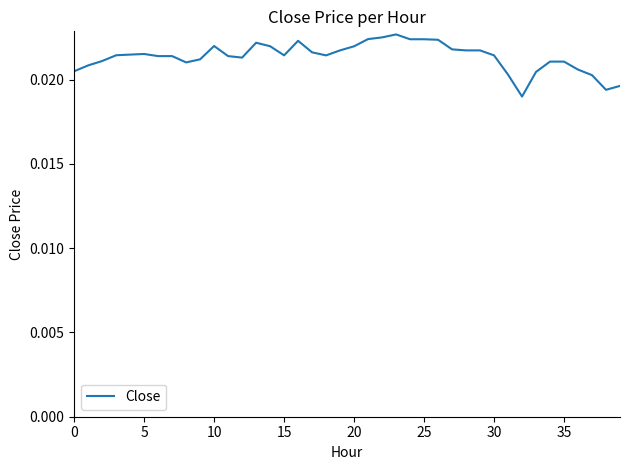

Count the number of data series in this chart.

1